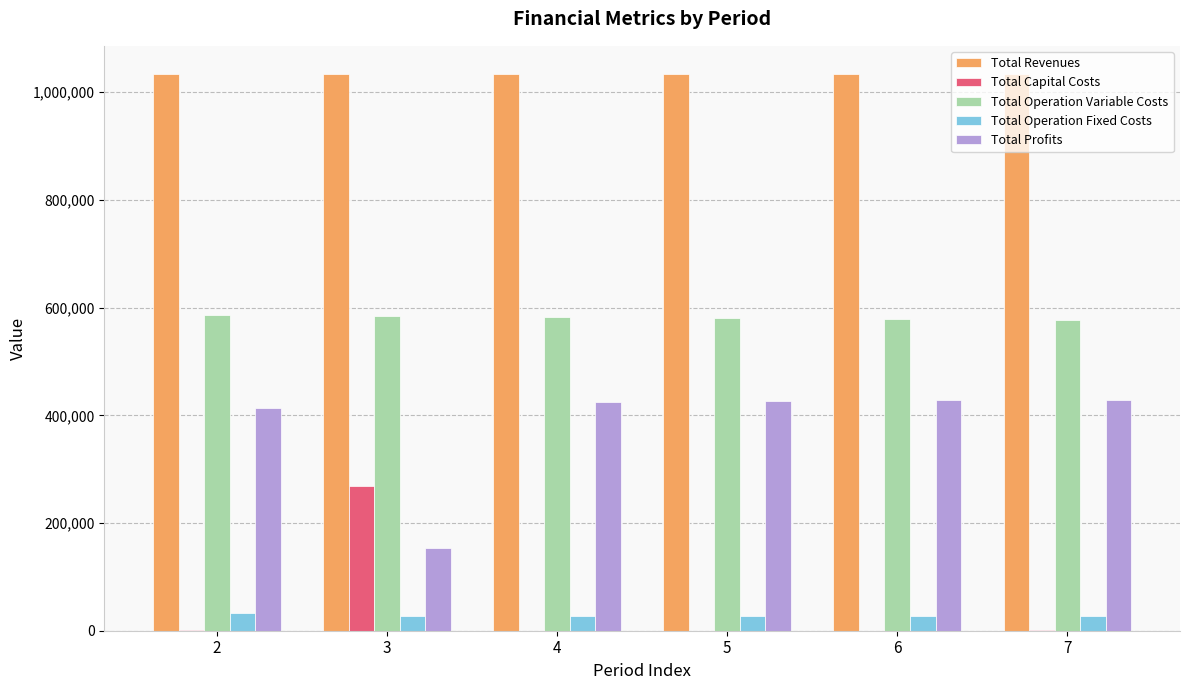

What is the sum of all Total Operation Fixed Costs values?

174947.6